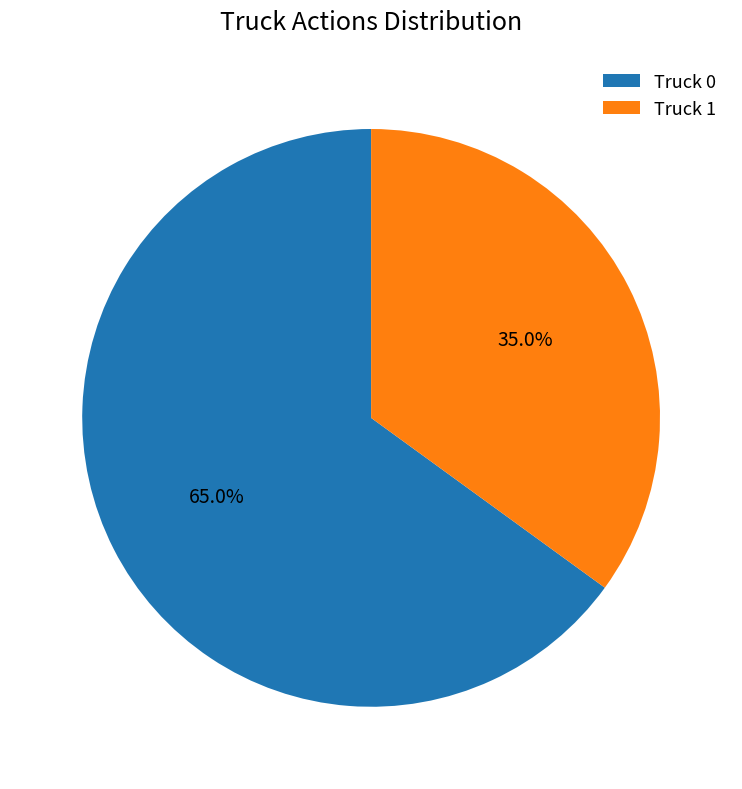

To the nearest percent, what is the difference between the Truck 0 and Truck 1 slice percentages?

30%